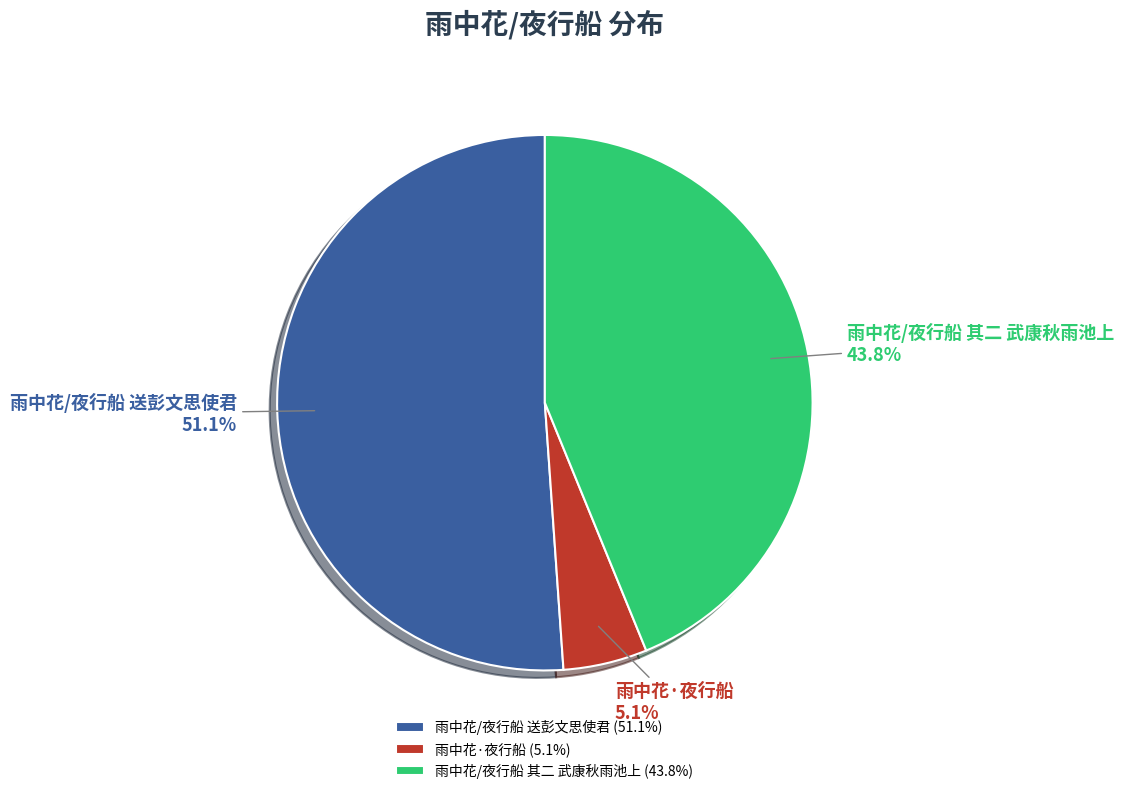

The 雨中花/夜行船 送彭文思使君 slice represents 51% of the pie. True or false?

True